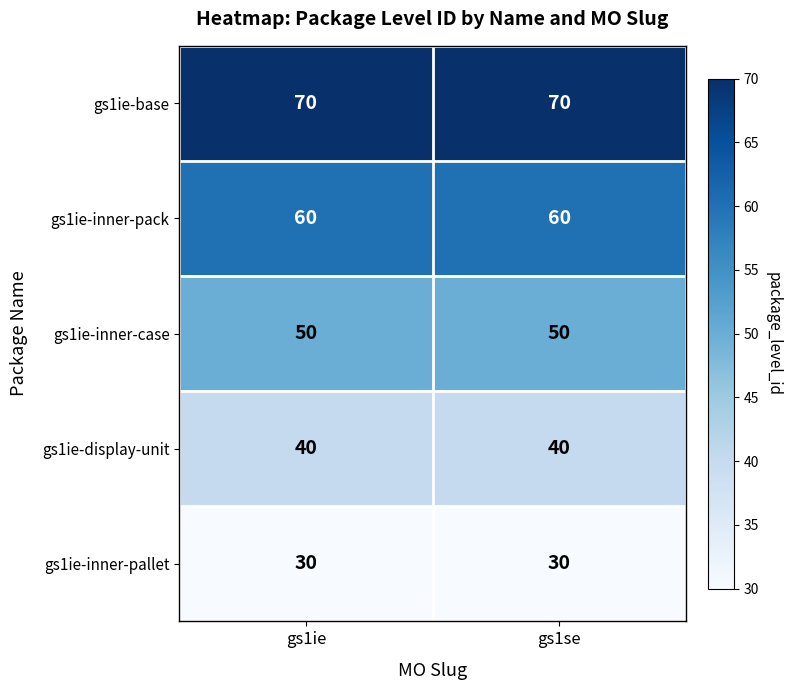

What is the spread (max minus min) of values at gs1se?

40